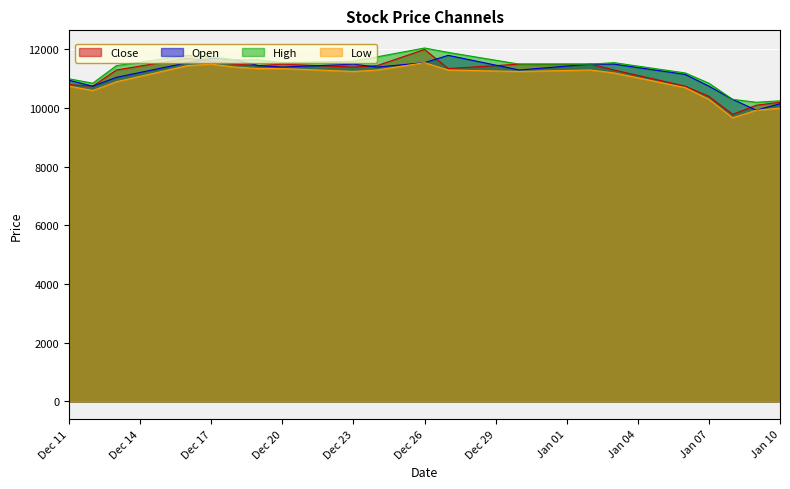

Count the number of categories in the chart.

20